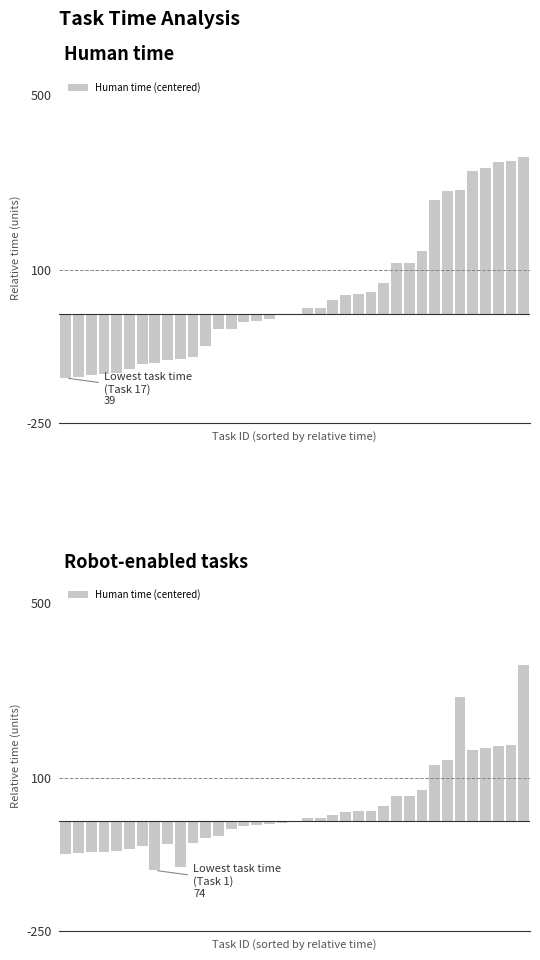

The chart shows a value of -96.3 at 3. True or false?

False